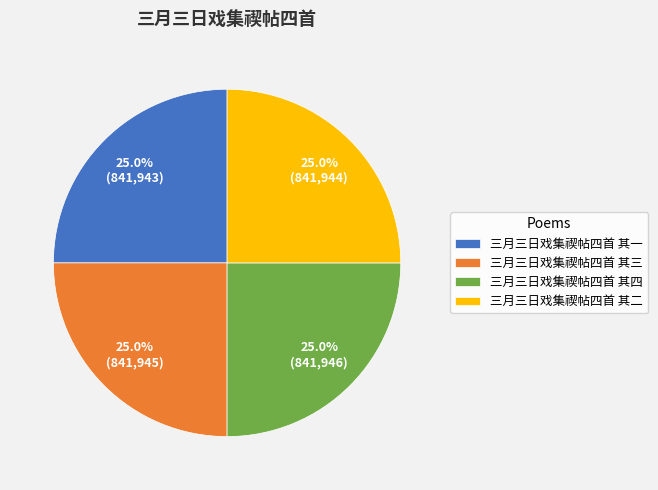

What portion of the pie excludes 三月三日戏集禊帖四首 其三?

75.0%